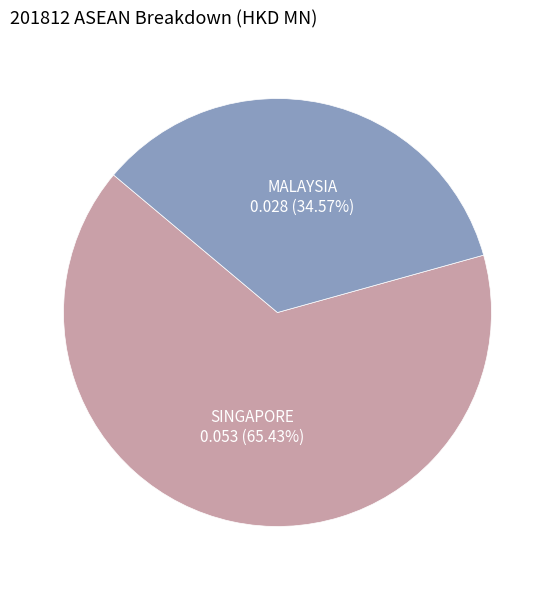

Does any single category account for the majority?

Yes